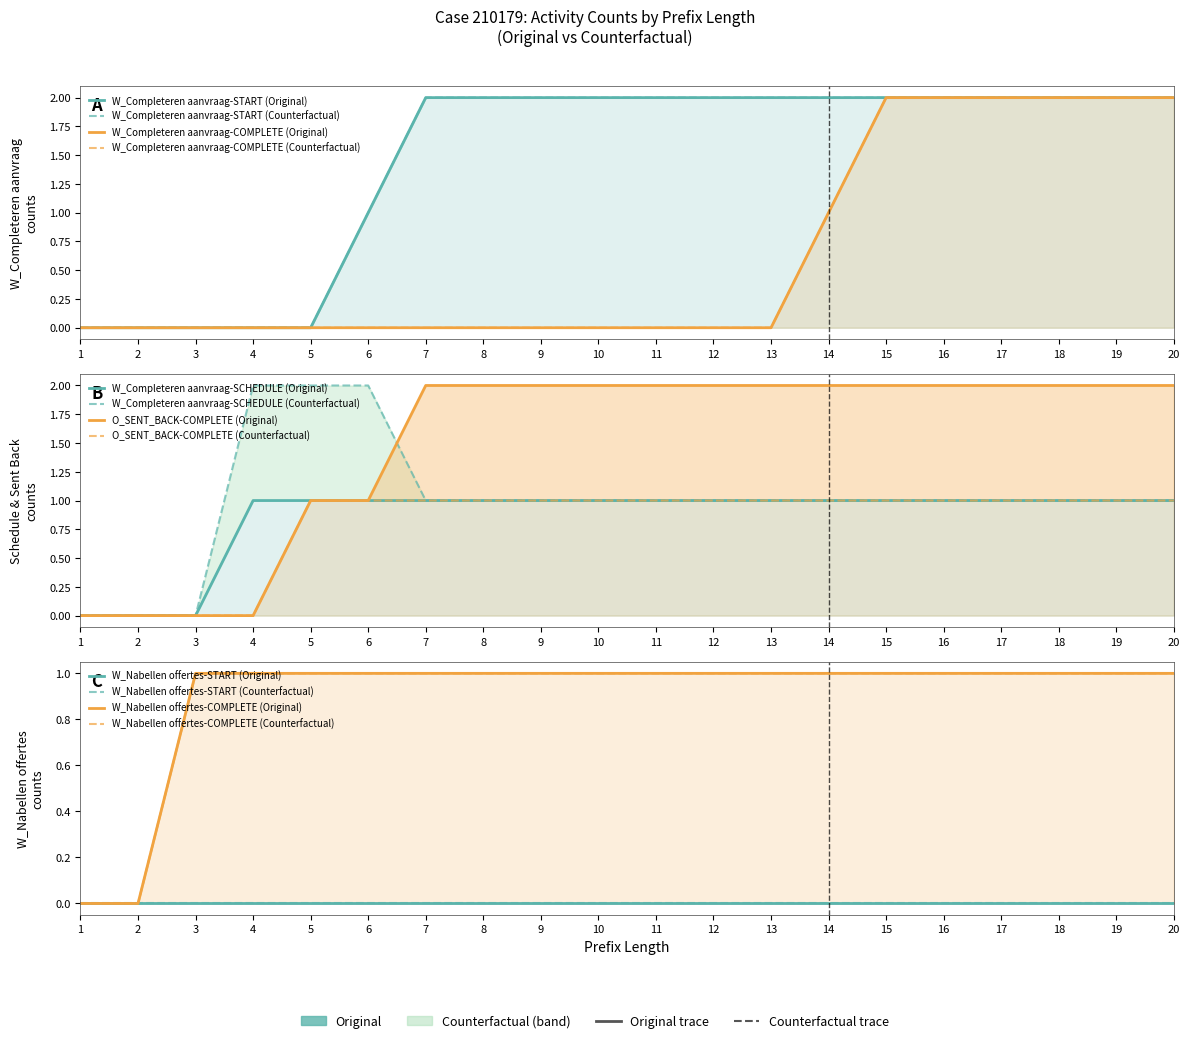

Reading left to right, extract all data points from this chart.

W_Nabellen offertes-COMPLETE: 0	0	1	1	1	1	1	1	1	1	1	1	1	1	1	1	1	1	1	1
W_Completeren aanvraag-START: 0	0	0	0	0	1	2	2	2	2	2	2	2	2	2	2	2	2	2	2
W_Completeren aanvraag-COMPLETE: 0	0	0	0	0	0	0	0	0	0	0	0	0	1	2	2	2	2	2	2
W_Completeren aanvraag-SCHEDULE: 0	0	0	1	1	1	1	1	1	1	1	1	1	1	1	1	1	1	1	1
O_SENT_BACK-COMPLETE: 0	0	0	0	1	1	2	2	2	2	2	2	2	2	2	2	2	2	2	2